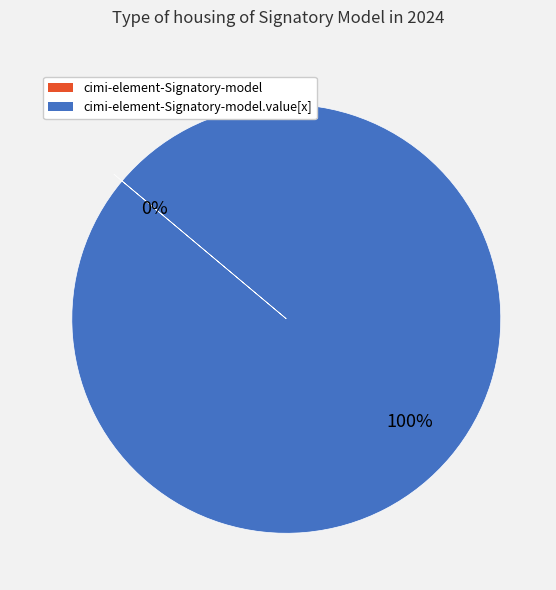

Which slice is the smallest?

cimi-element-Signatory-model